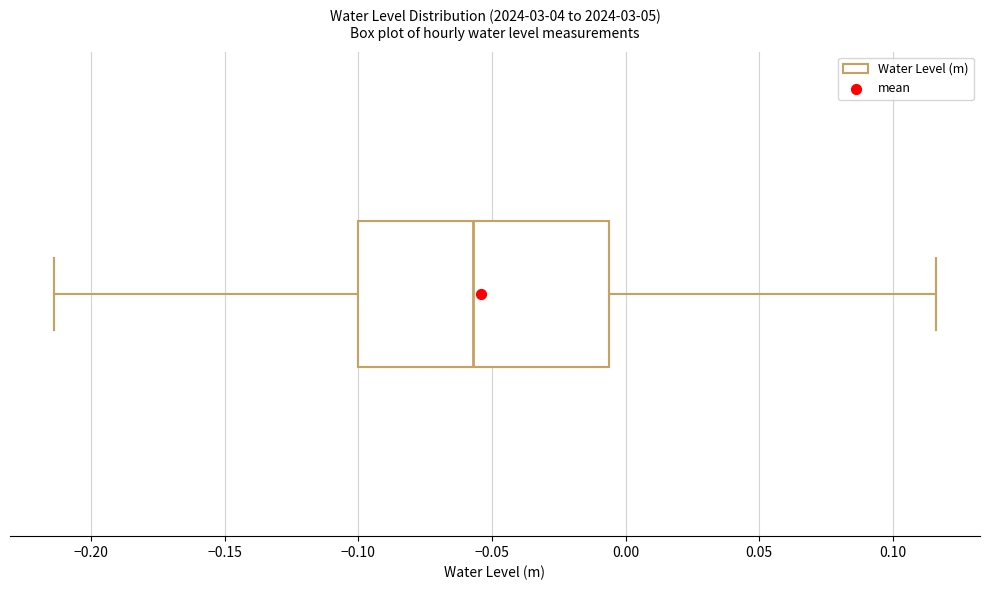

Where is the left edge of the box on the x-axis? The values are not printed on the chart, so give them approximately, as read against the axis.

-0.100